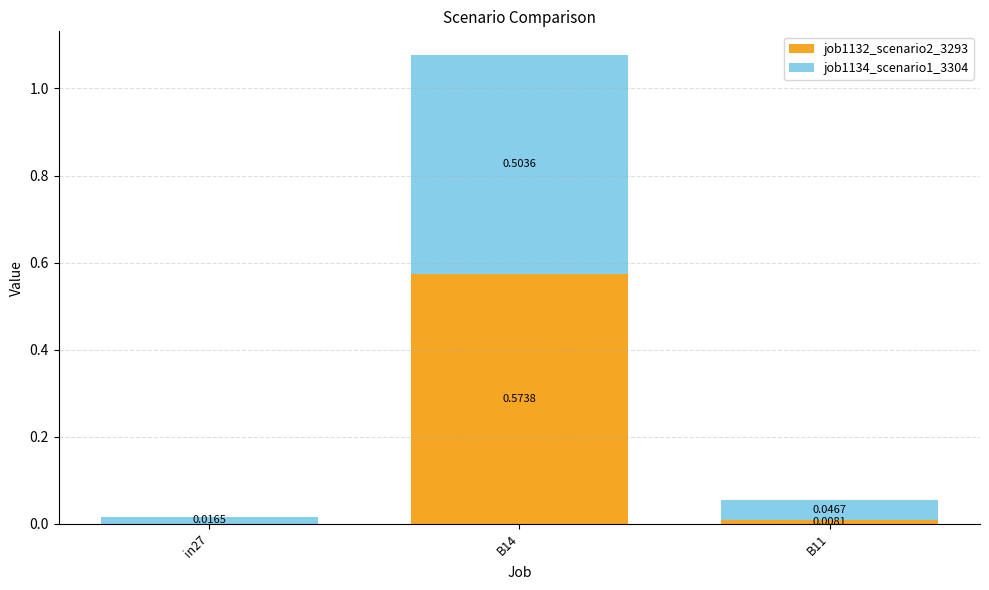

At which category is the sum across all series the highest?

B14